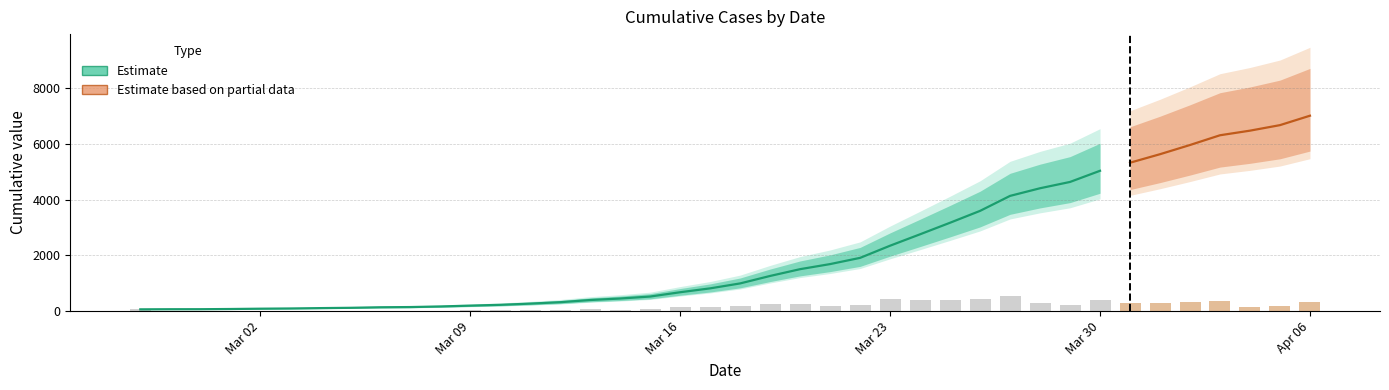

What is the average value?

2144